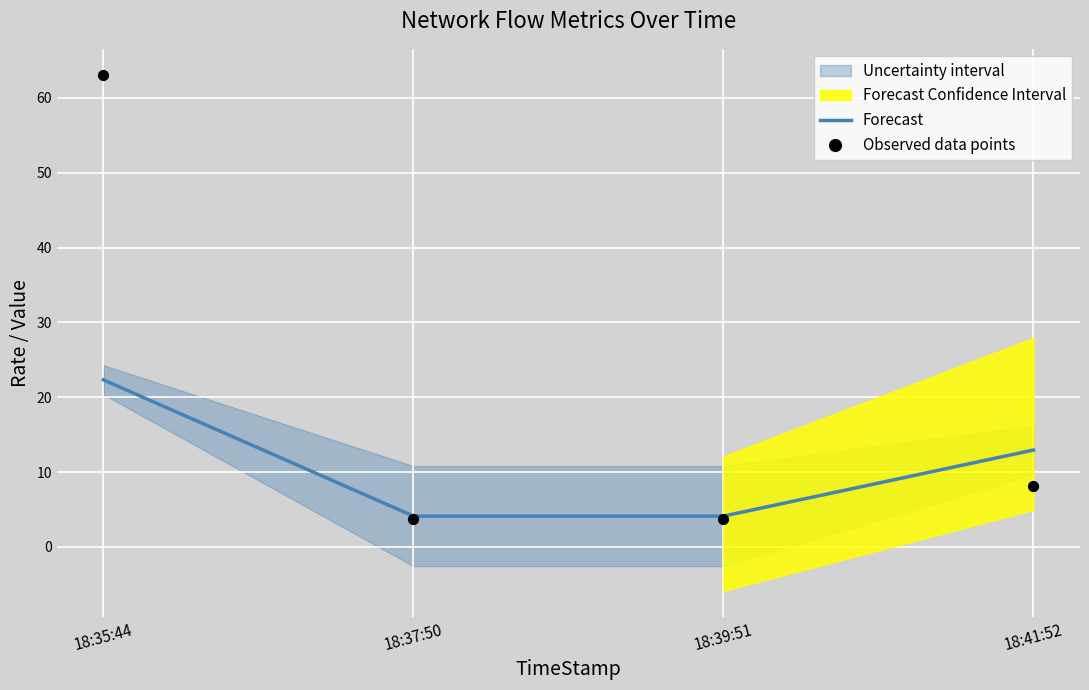

At which category is the sum across all series the highest?

18:35:44